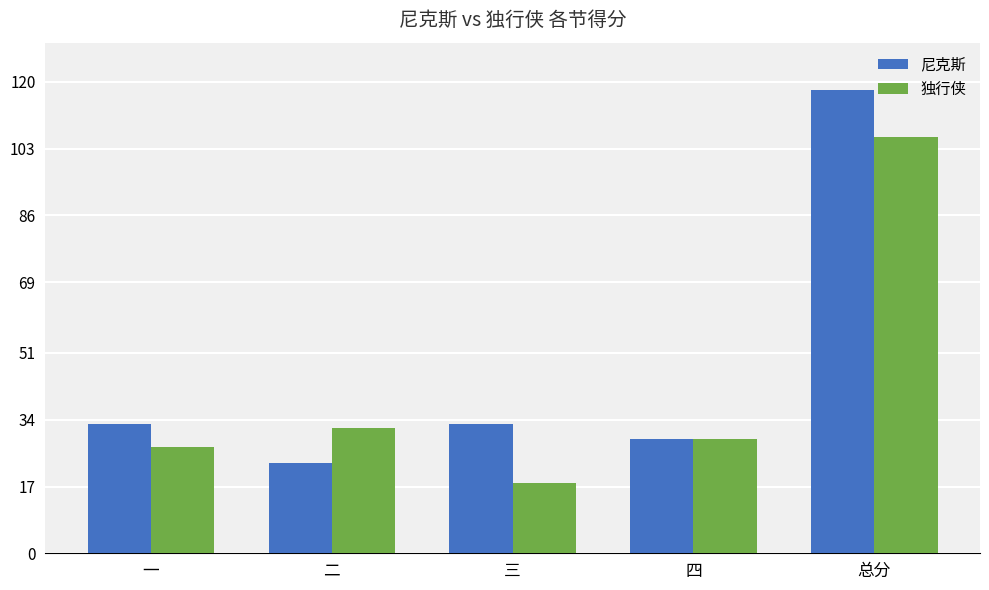

What is the smallest value displayed?

18